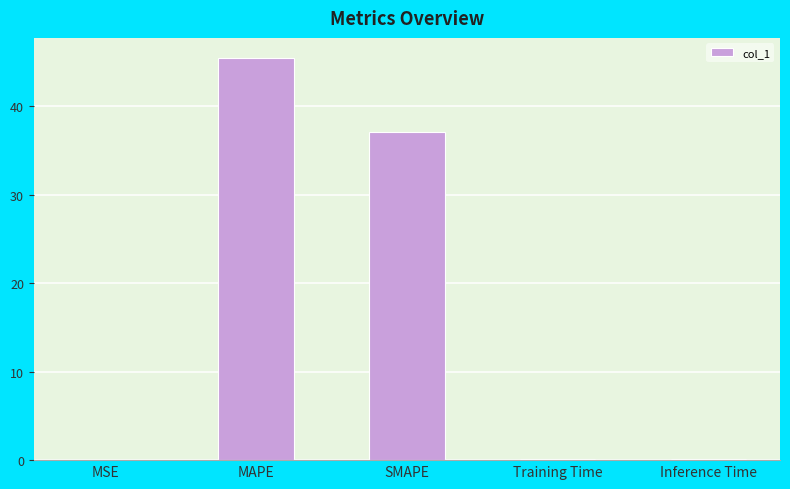

The chart shows a value of 0.0 at MSE. True or false?

True